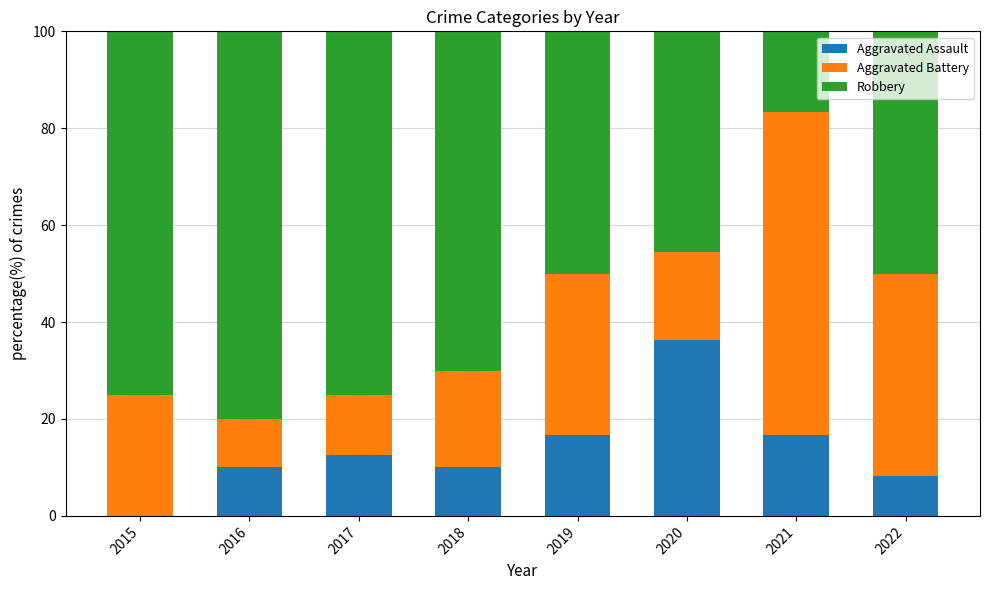

Reading left to right, transcribe the values for Aggravated Assault.

2015=0.0	2016=10.0	2017=12.5	2018=10.0	2019=16.7	2020=36.4	2021=16.7	2022=8.3